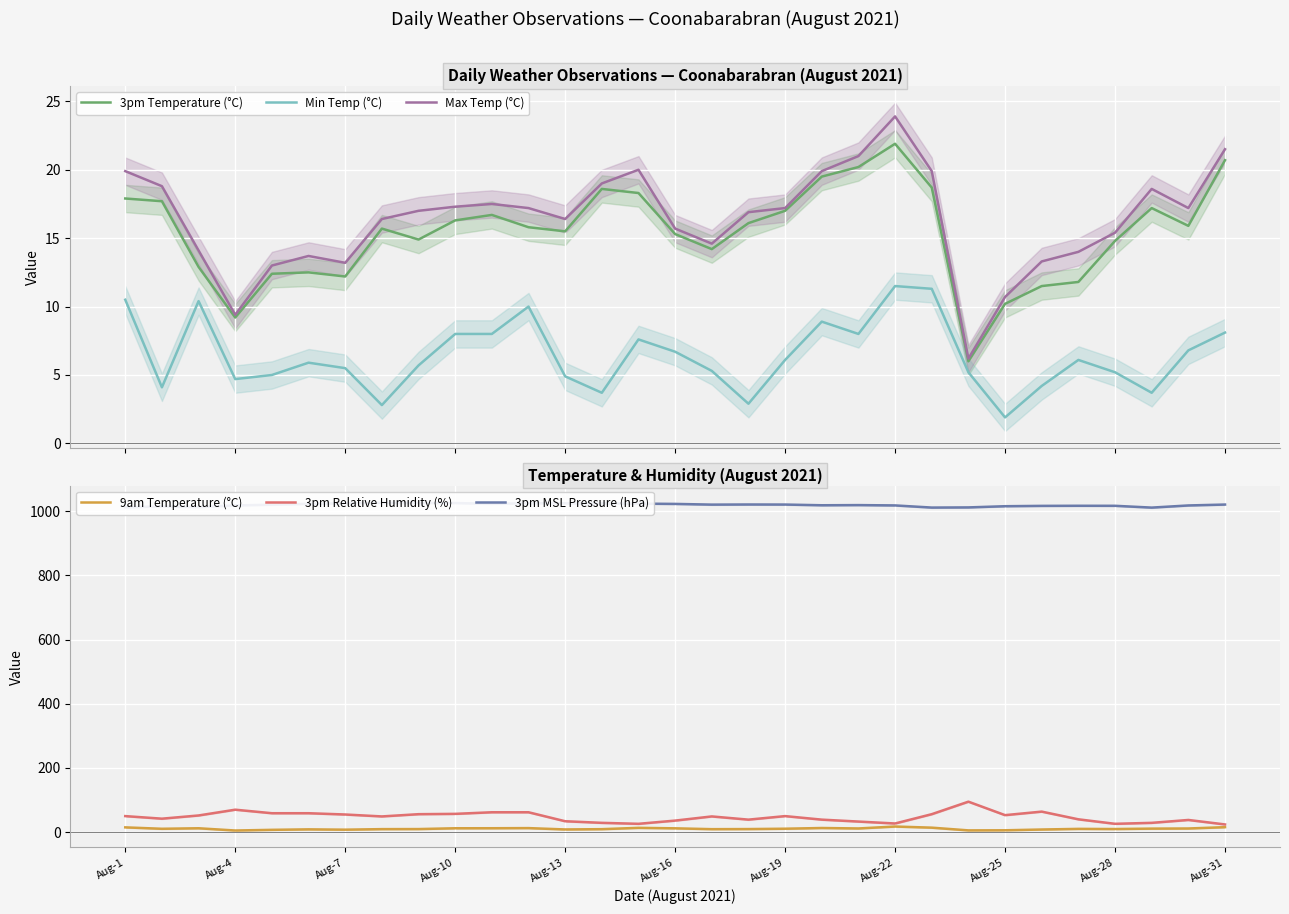

What is the average value of the 3pm Temperature (°C) series?

15.4